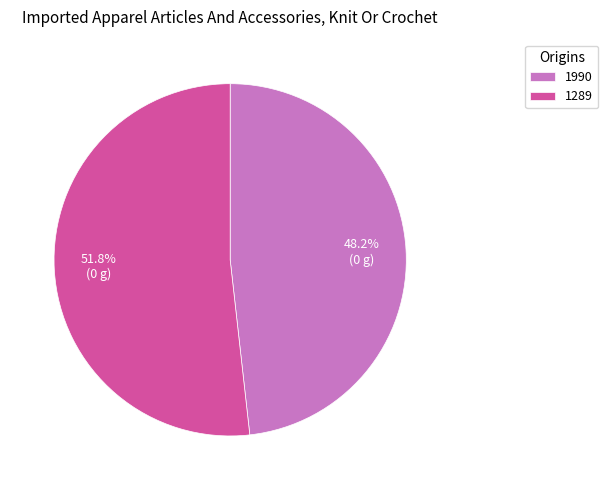

True or false: 1289 accounts for 52% of the total.

True